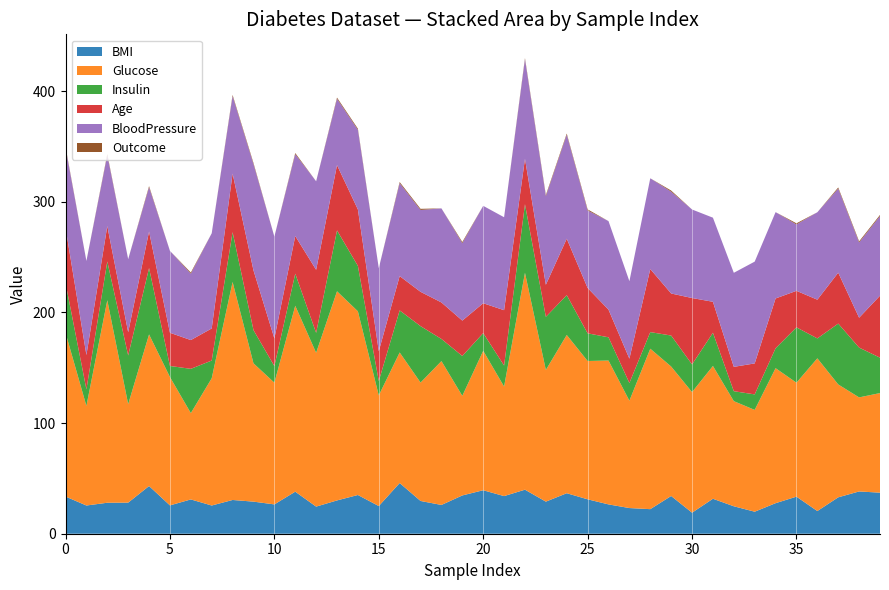

Reading right to left, transcribe all the data shown in this chart.

BMI: 39=37.1	38=38.2	37=32.9	36=20.5	35=33.5	34=27.6	33=19.9	32=24.8	31=31.6	30=19.0	29=34.1	28=22.2	27=23.2	26=26.5	25=31.1	24=36.6	23=29.0	22=39.8	21=34.0	20=39.3	19=34.6	18=26.0	17=29.6	16=45.8	15=25.0	14=35.0	13=30.1	12=24.5	11=38.0	10=26.5	9=29.0	8=30.5	7=25.5	6=31.0	5=25.6	4=43.1	3=28.1	2=28.0	1=25.5	0=33.6
Glucose: 39=90.0	38=85.0	37=102.0	36=138.0	35=103.0	34=122.0	33=92.0	32=95.0	31=120.0	30=109.0	29=117.0	28=145.0	27=97.0	26=130.0	25=125.0	24=143.0	23=119.0	22=196.0	21=99.0	20=126.0	19=90.0	18=130.0	17=107.0	16=118.0	15=100.0	14=166.0	13=189.0	12=139.0	11=168.0	10=110.0	9=125.0	8=197.0	7=115.0	6=78.0	5=116.0	4=137.0	3=89.0	2=183.0	1=90.0	0=148.0
Insulin: 39=32.0	38=45.0	37=55.0	36=18.0	35=50.0	34=18.0	33=14.0	32=9.0	31=30.0	30=25.0	29=28.0	28=15.0	27=16.0	26=21.0	25=25.0	24=36.0	23=48.0	22=62.0	21=19.0	20=16.0	19=36.0	18=20.0	17=51.0	16=38.0	15=13.0	14=41.0	13=55.0	12=18.0	11=29.0	10=15.0	9=30.0	8=45.0	7=16.0	6=40.0	5=10.0	4=60.0	3=44.0	2=35.0	1=15.0	0=45.0
Age: 39=56.0	38=27.0	37=46.0	36=35.0	35=33.0	34=45.0	33=28.0	32=22.0	31=28.0	30=60.0	29=38.0	28=57.0	27=22.0	26=25.0	25=41.0	24=51.0	23=29.0	22=41.0	21=50.0	20=27.0	19=32.0	18=33.0	17=31.0	16=31.0	15=27.0	14=51.0	13=59.0	12=57.0	11=34.0	10=25.0	9=54.0	8=53.0	7=29.0	6=26.0	5=30.0	4=33.0	3=21.0	2=32.0	1=31.0	0=50.0
BloodPressure: 39=72.0	38=68.0	37=76.0	36=79.0	35=60.0	34=78.0	33=92.0	32=85.0	31=76.0	30=80.0	29=92.0	28=82.0	27=70.0	26=80.0	25=70.0	24=94.0	23=80.0	22=90.0	21=84.0	20=88.0	19=70.0	18=85.0	17=74.0	16=84.0	15=75.0	14=72.0	13=60.0	12=80.0	11=74.0	10=92.0	9=96.0	8=70.0	7=86.0	6=60.0	5=74.0	4=40.0	3=66.0	2=64.0	1=85.0	0=72.0
Outcome: 39=1.0	38=1.0	37=1.0	36=0.0	35=1.0	34=0.0	33=0.0	32=0.0	31=0.0	30=0.0	29=1.0	28=0.0	27=0.0	26=0.0	25=1.0	24=1.0	23=1.0	22=1.0	21=0.0	20=0.0	19=1.0	18=0.0	17=1.0	16=1.0	15=0.0	14=1.0	13=1.0	12=0.0	11=1.0	10=0.0	9=1.0	8=1.0	7=0.0	6=1.0	5=0.0	4=1.0	3=0.0	2=1.0	1=0.0	0=1.0